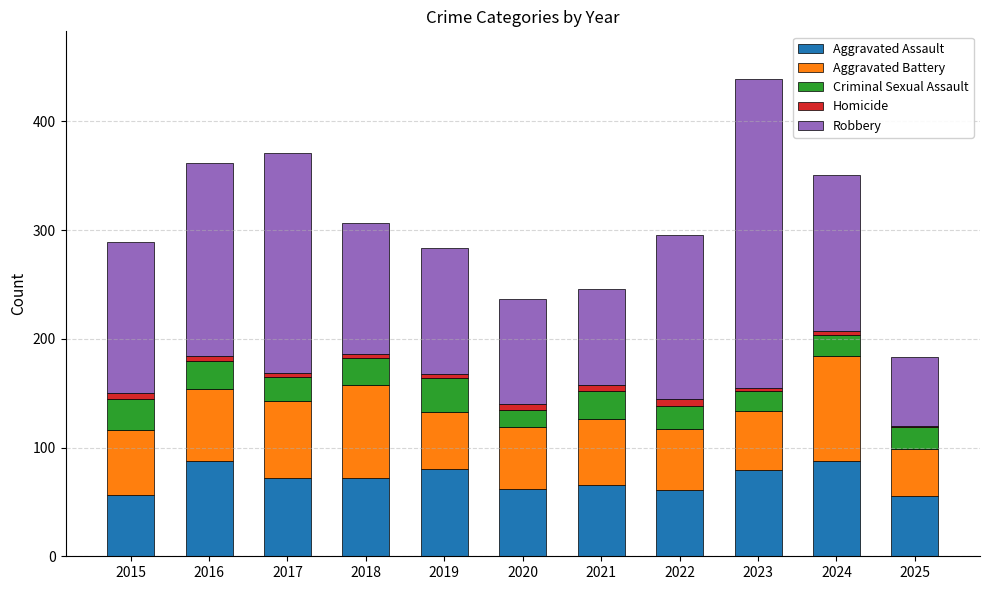

How many categories are shown in the chart?

11